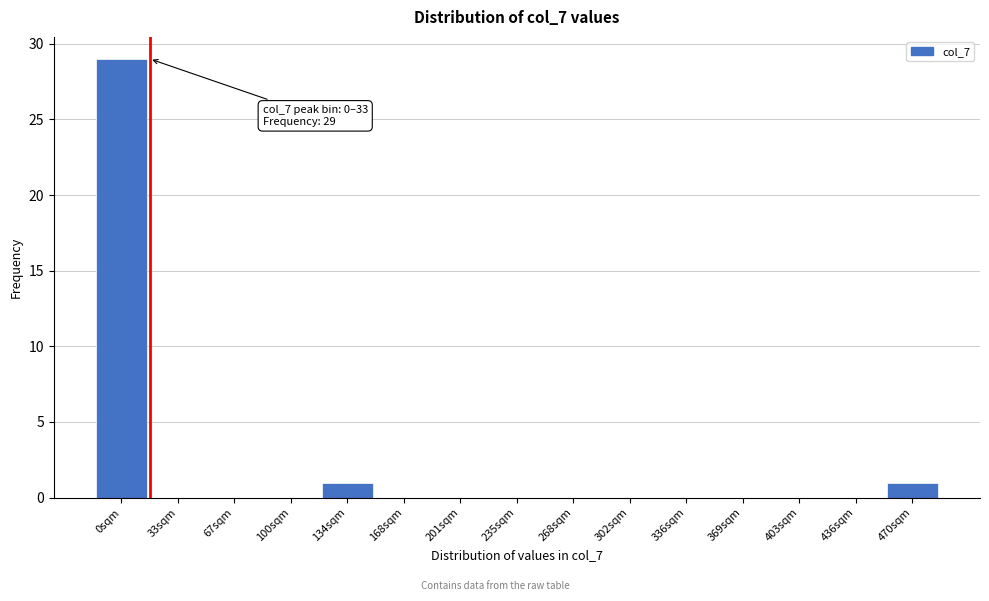

Reading right to left, list all the values displayed in this chart.

470sqm=1	436sqm=0	403sqm=0	369sqm=0	336sqm=0	302sqm=0	268sqm=0	235sqm=0	201sqm=0	168sqm=0	134sqm=1	100sqm=0	67sqm=0	33sqm=0	0sqm=29